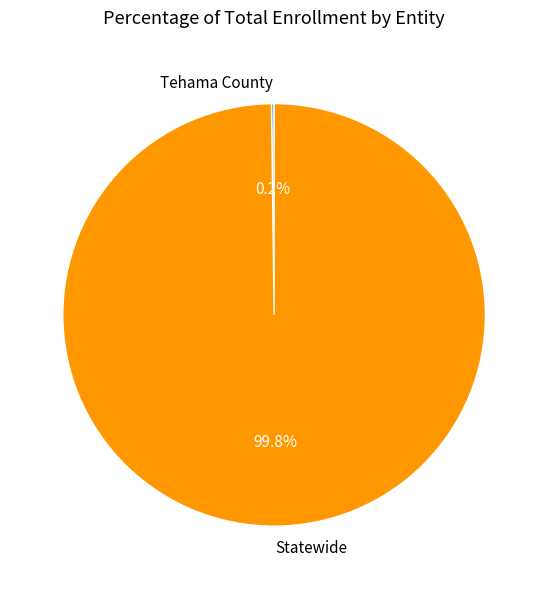

What is the largest slice in the pie chart?

Statewide